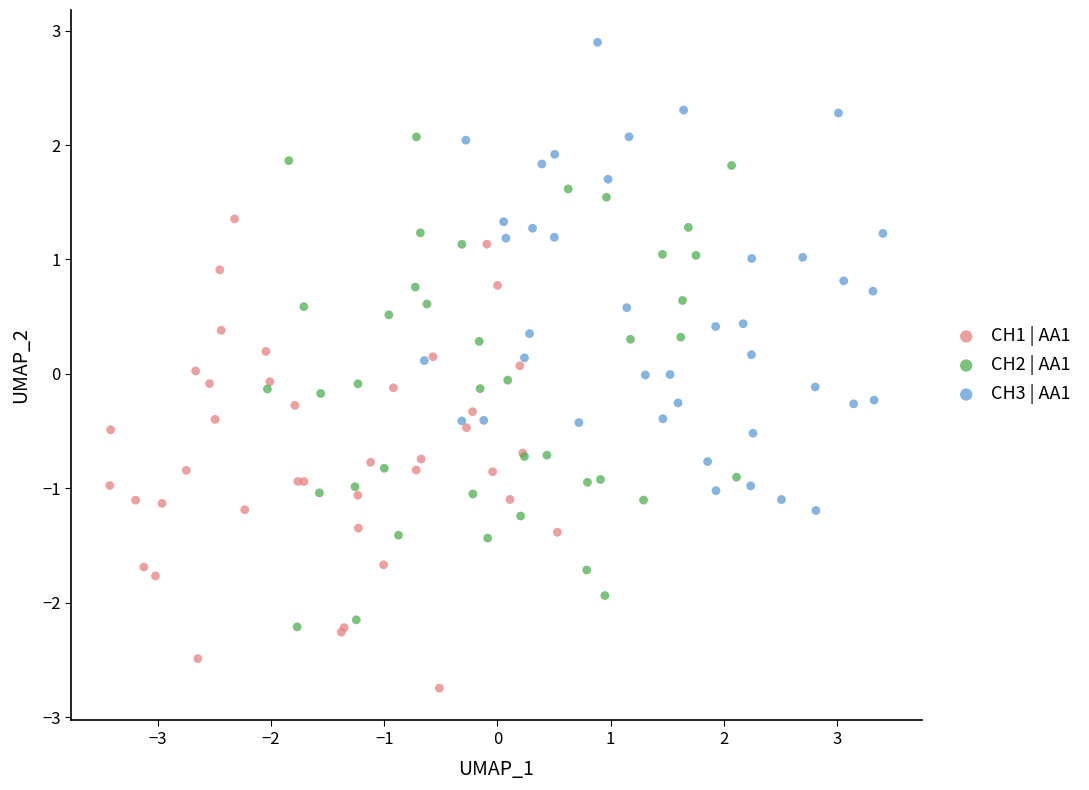

What are all the series names shown in the legend?

CH1 | AA1, CH2 | AA1, CH3 | AA1